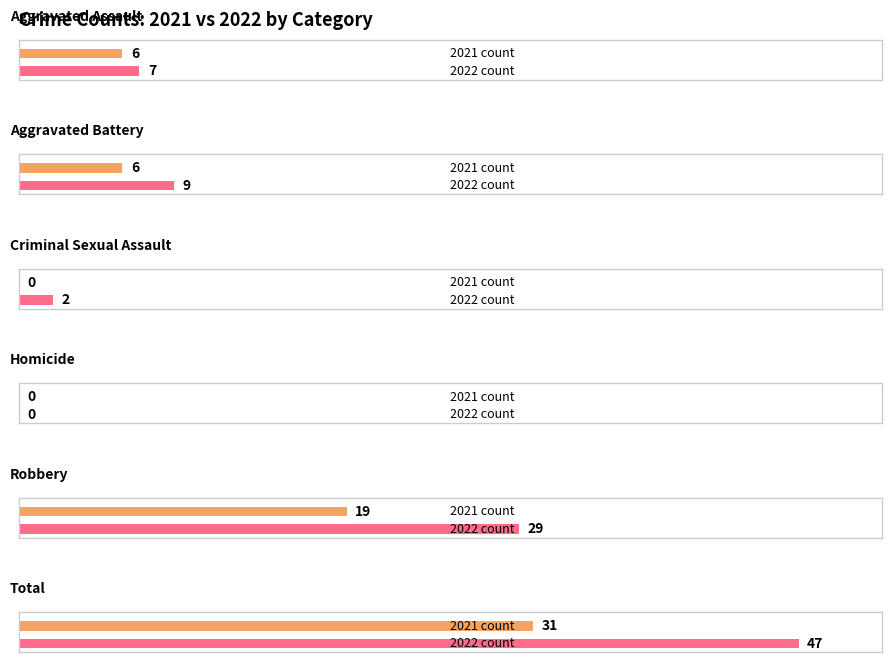

What is the label of the 1st bar from the right?

Total